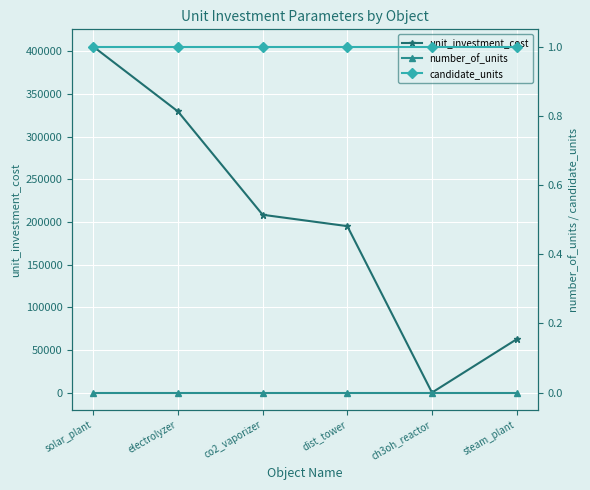

Is it true that unit_investment_cost equals 329333.3 at electrolyzer?

True